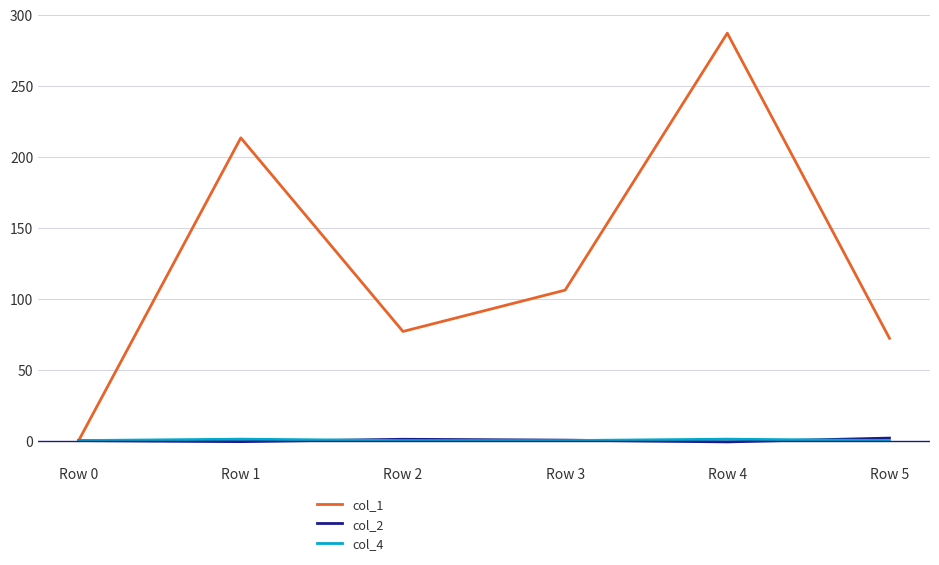

After their last crossing, which series has the higher values: col_4 or col_2?

col_2